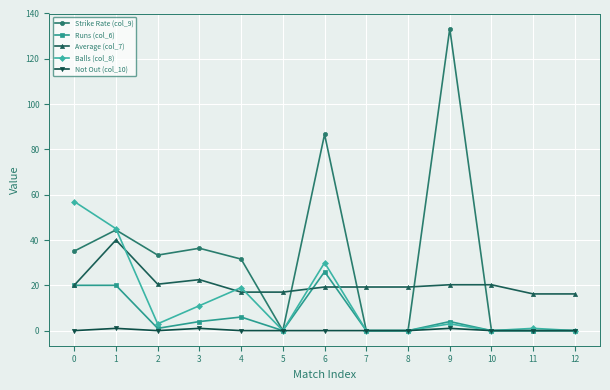

True or false: Not Out (col_10) and Average (col_7) cross at least once.

False